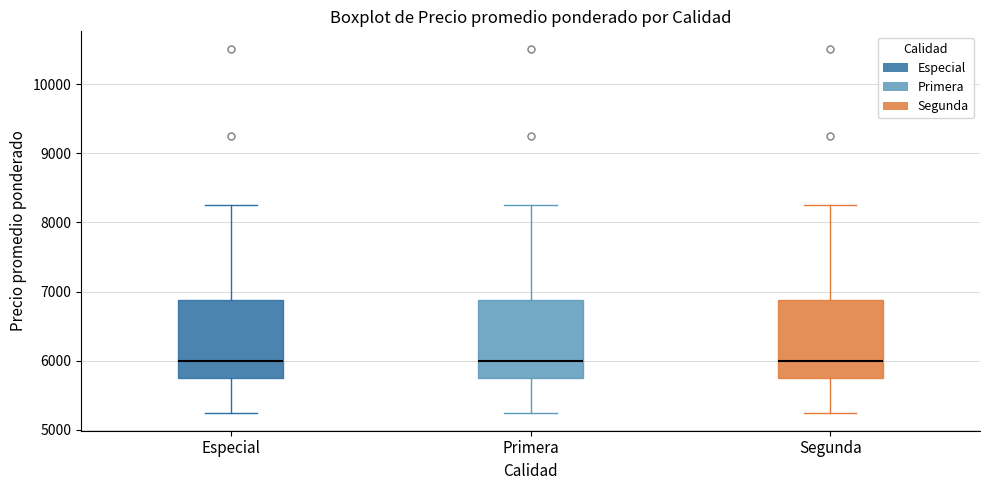

Where does the upper whisker of the box for Primera end on the y-axis? The values are not printed on the chart, so give them approximately, as read against the axis.

8300